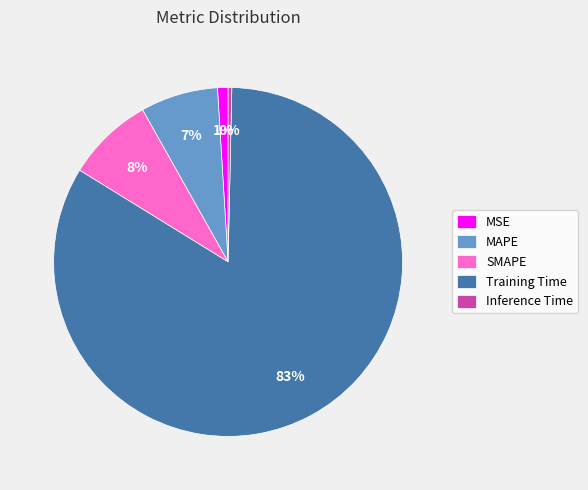

True or false: MAPE accounts for 7% of the total.

True